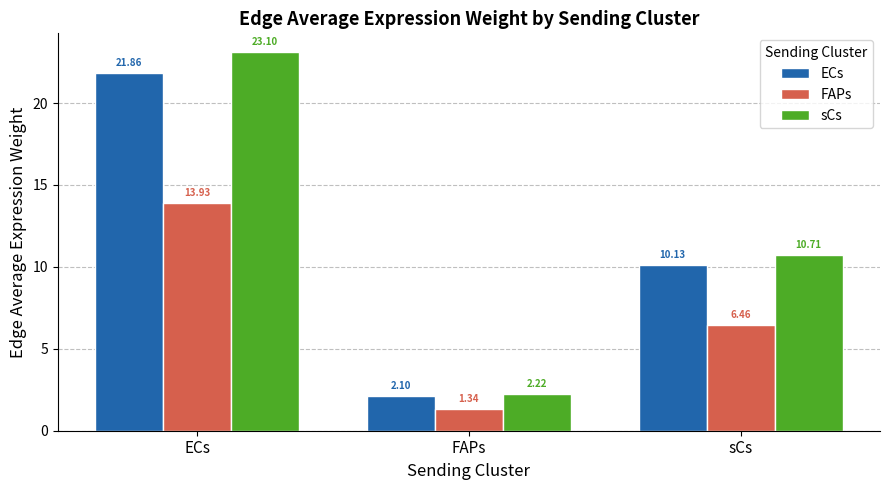

The value of sCs at ECs is 39.0. True or false?

False